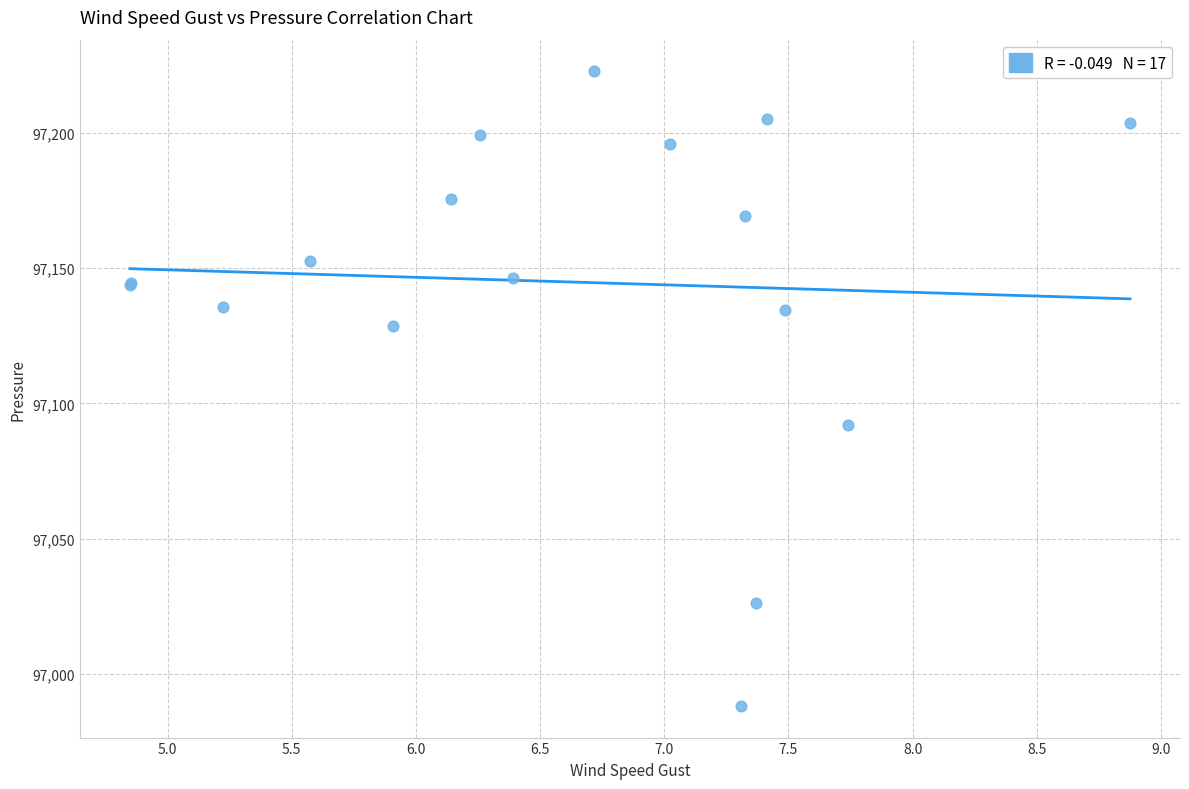

What Y value in the scatter plot is closest to 97105?

97092.1